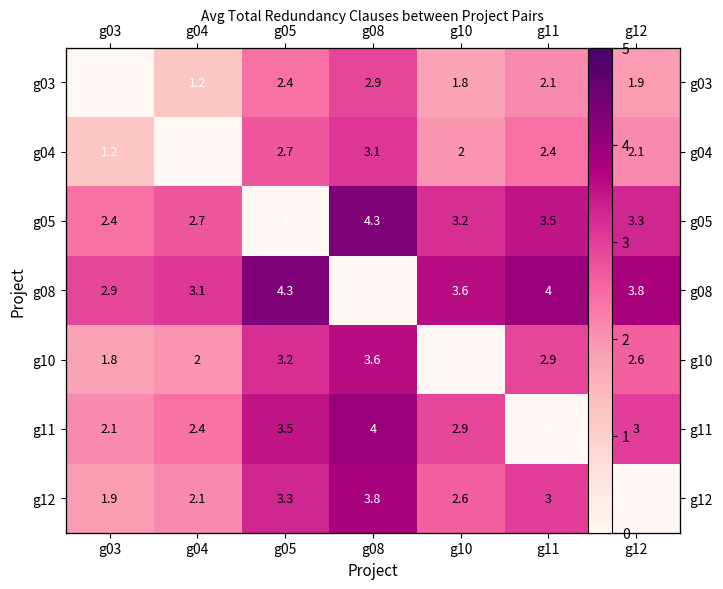

At how many categories does at least one series exceed 0?

7